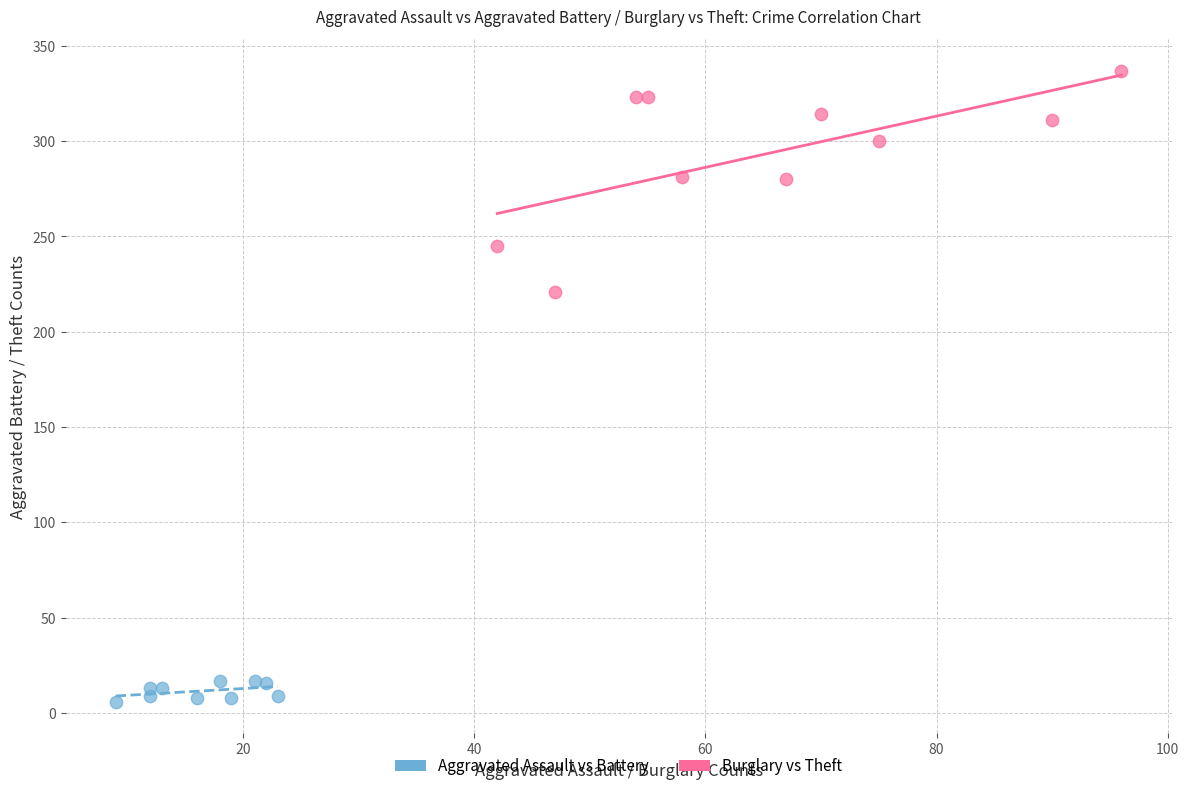

Which series has the widest spread of Y values?

Burglary vs Theft